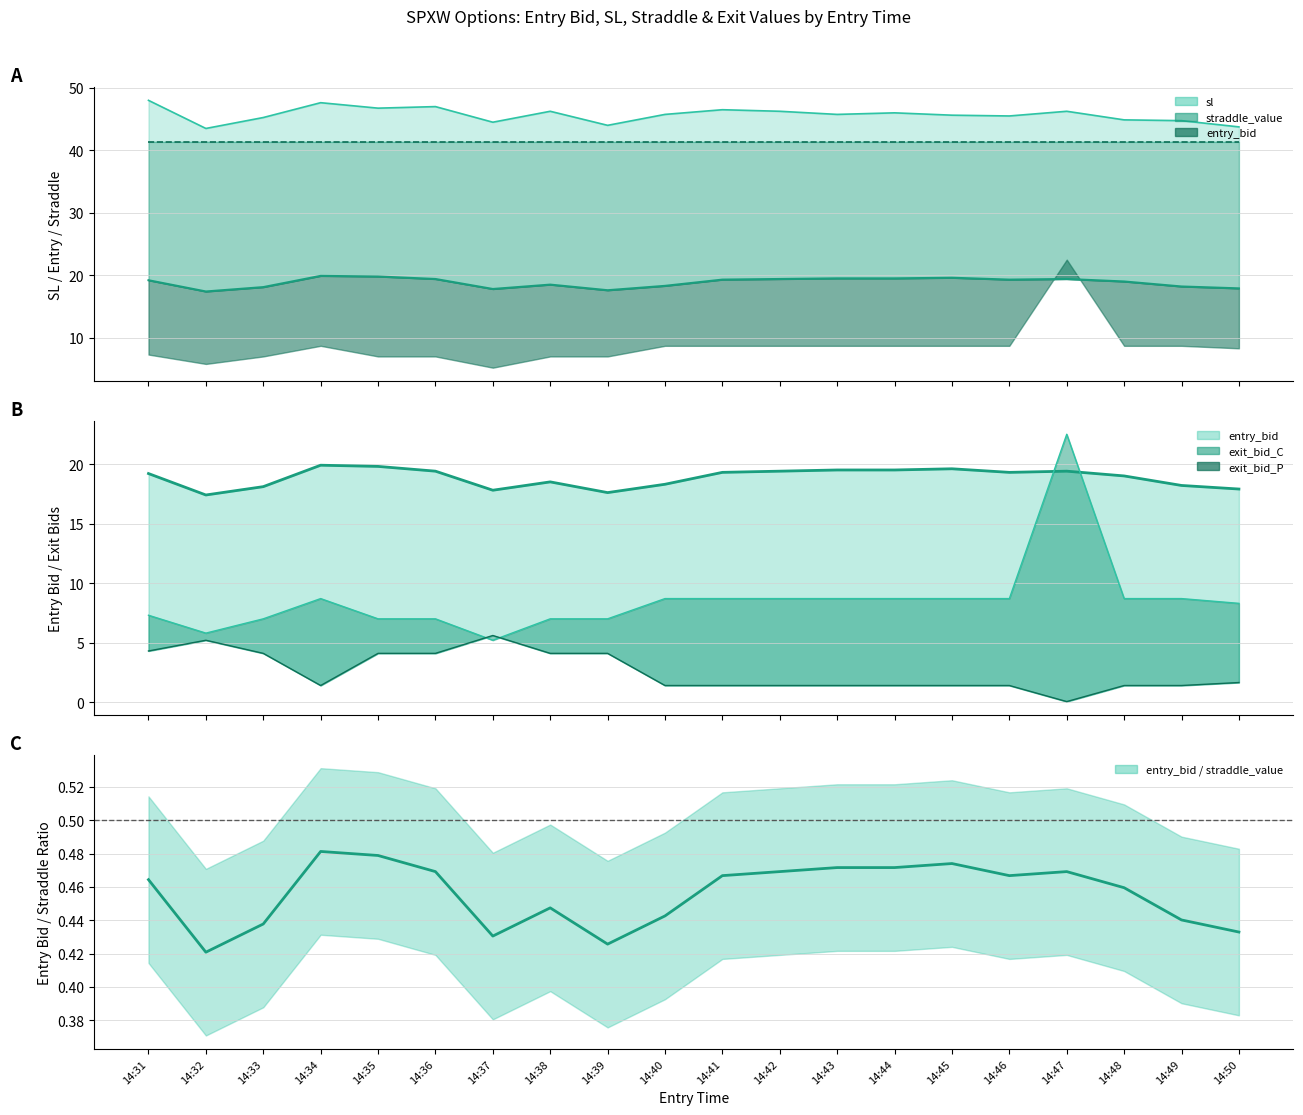

True or false: exit_bid_P has more than 2 points higher than both neighbors.

False